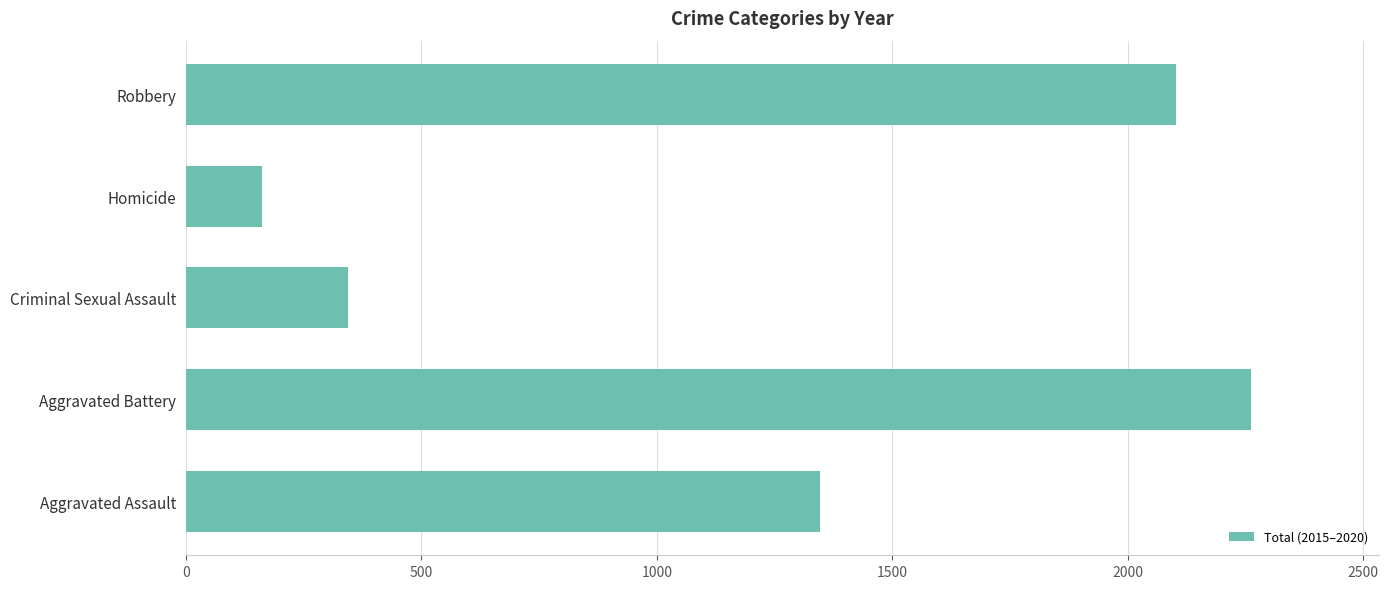

Count the number of categories in the chart.

5